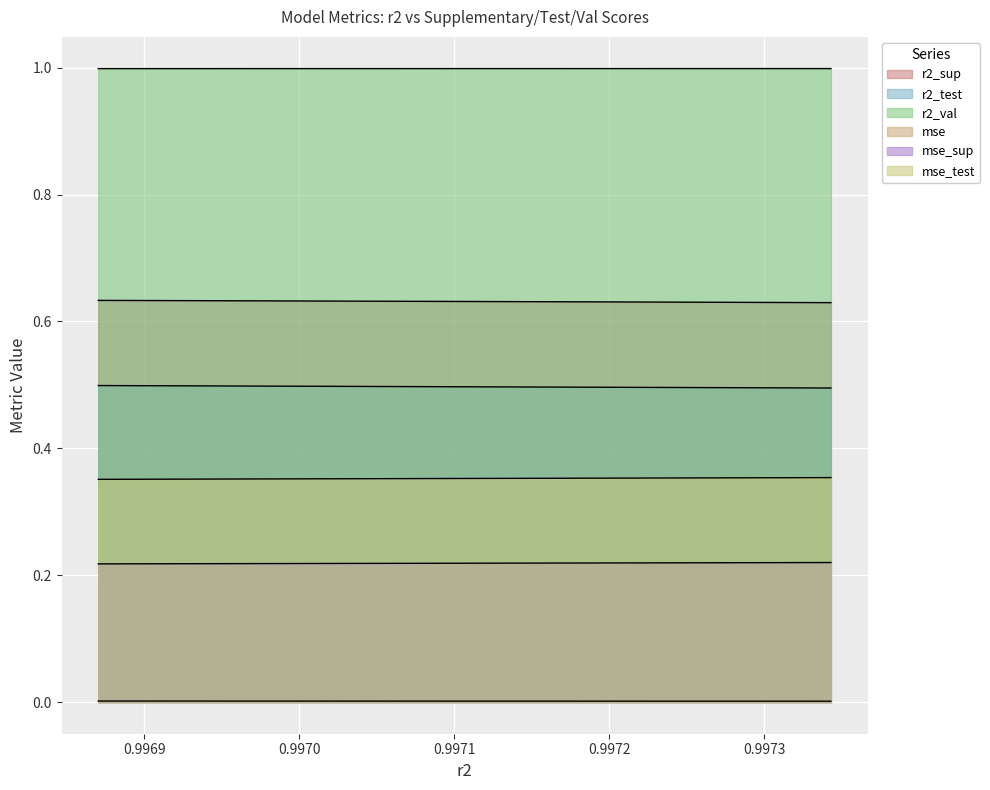

True or false: mse_test and mse cross at least once.

False